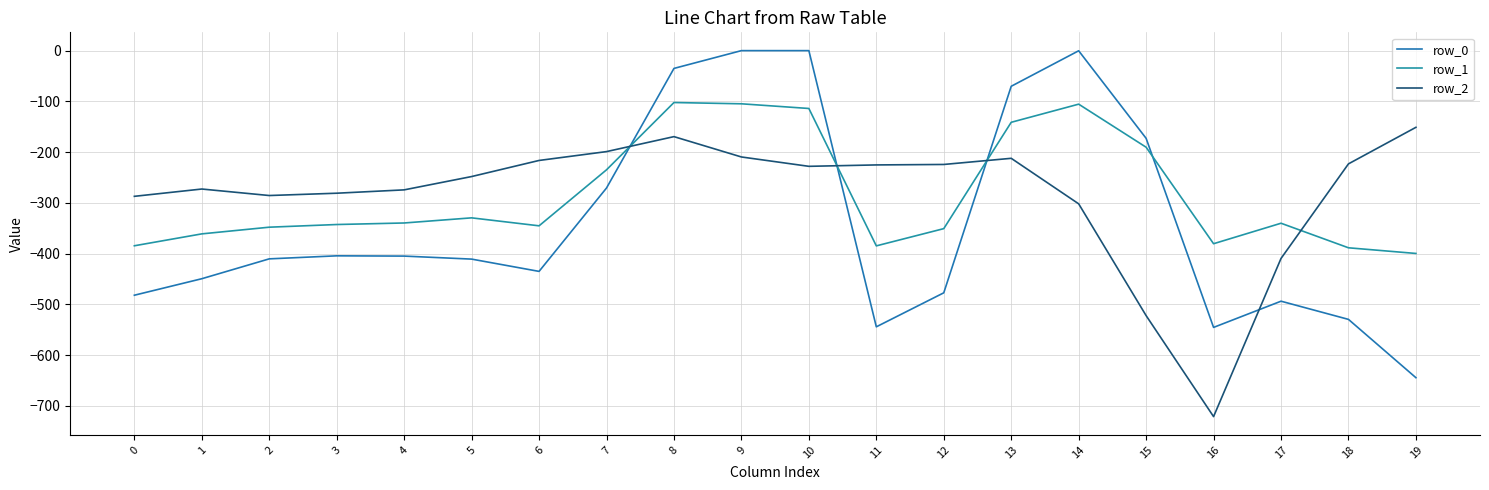

Rank the series by their maximum value, from highest to lowest.

row_0, row_1, row_2